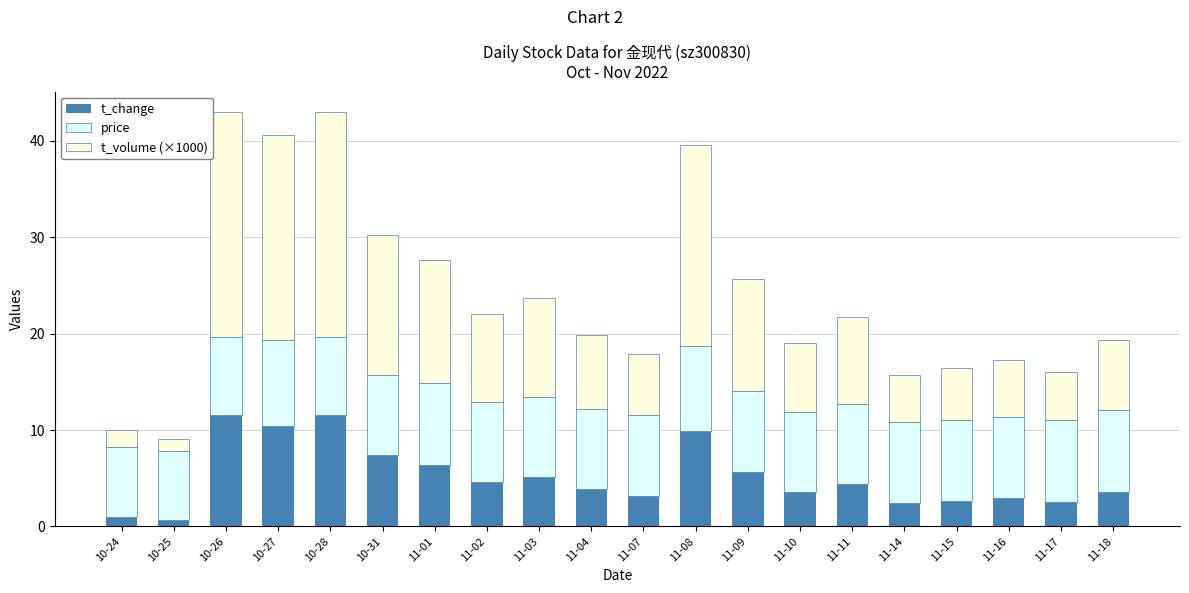

What is the total value across all series at 11-08?

39.5